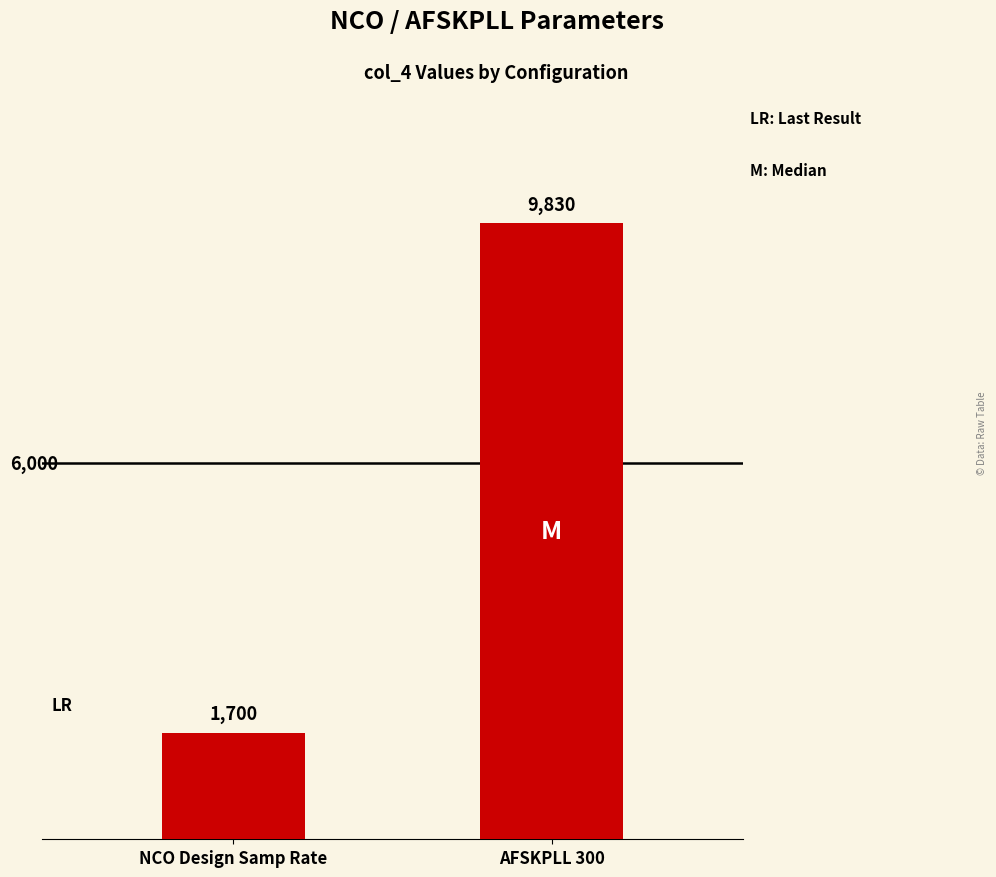

Approximately how many times larger is the value at NCO Design Samp Rate compared to AFSKPLL 300?

0.2